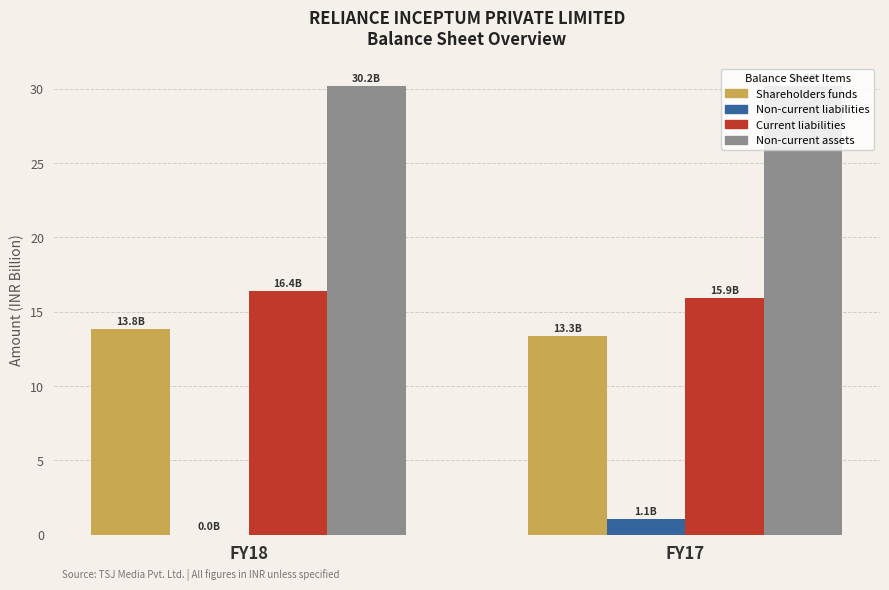

How many series are shown in this chart?

4